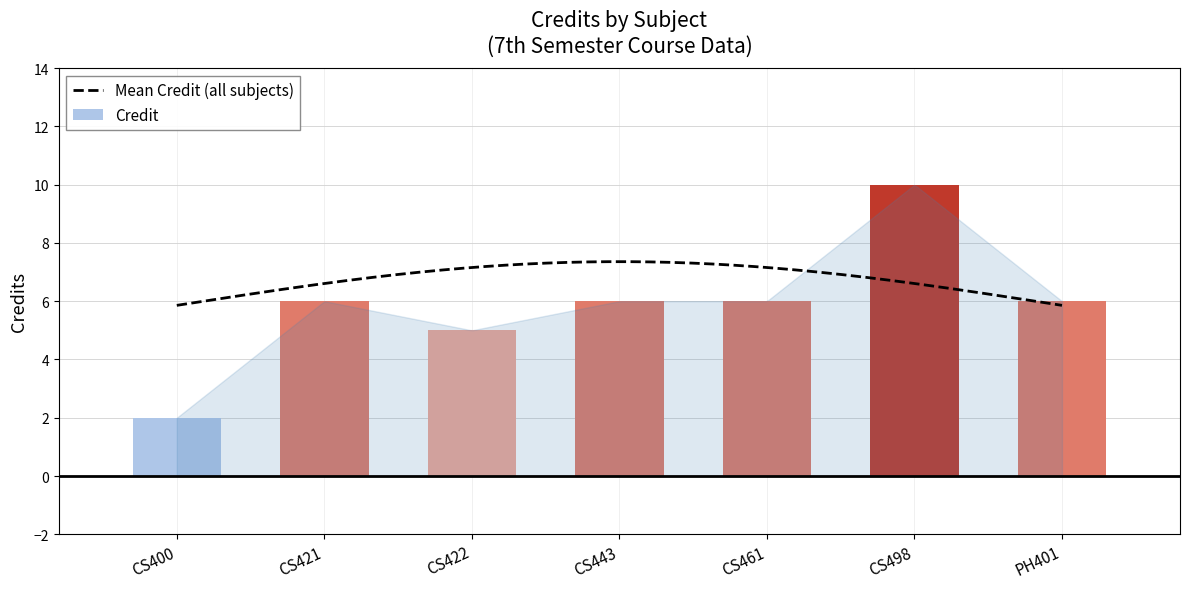

Are the bars grouped side by side (vs. stacked)?

No